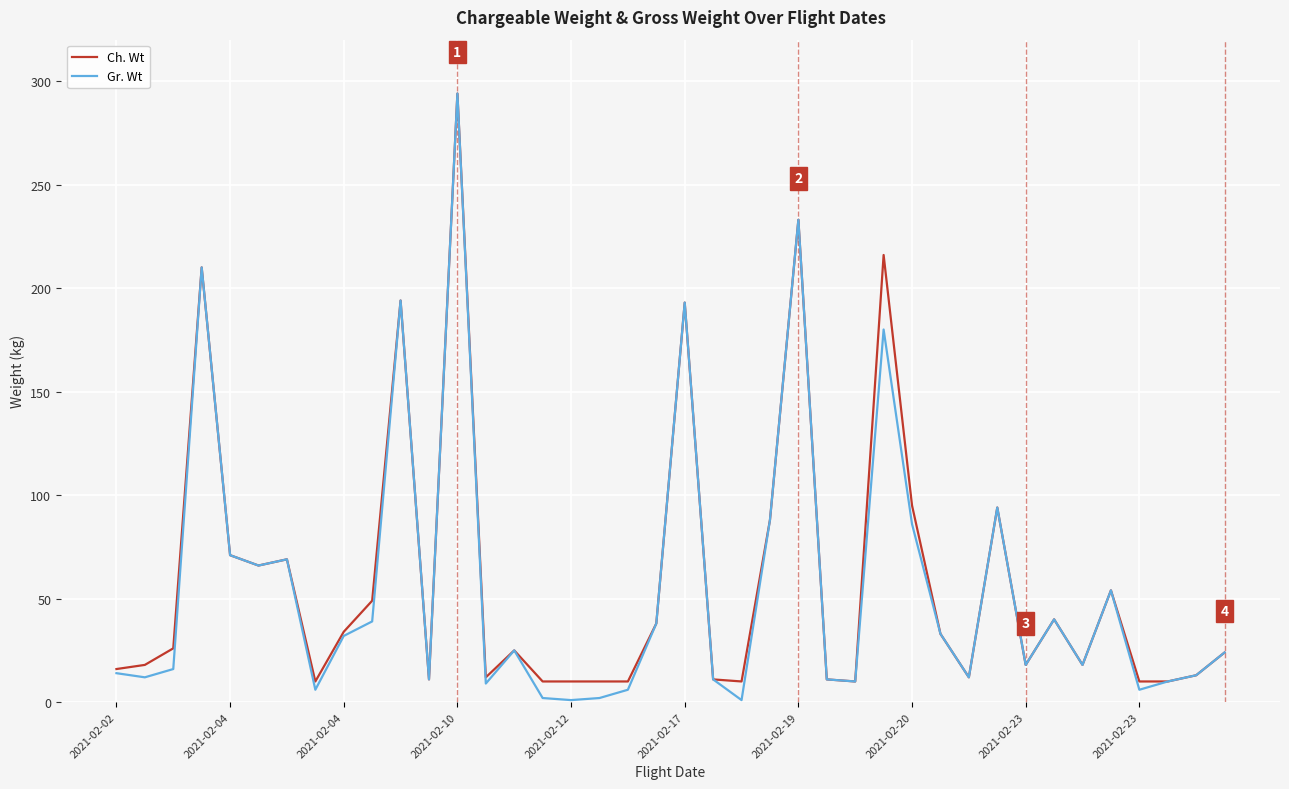

What is the minimum value for Gr. Wt?

1